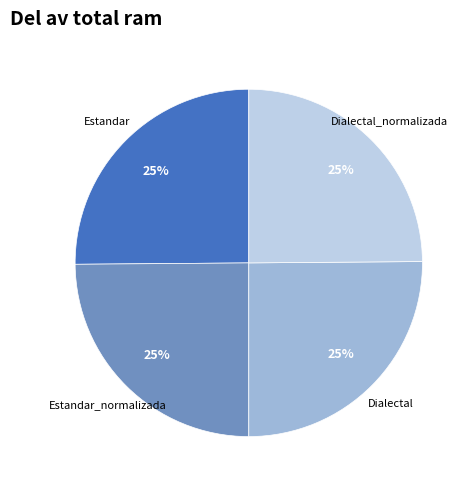

Is there any slice that represents more than half of the pie?

No